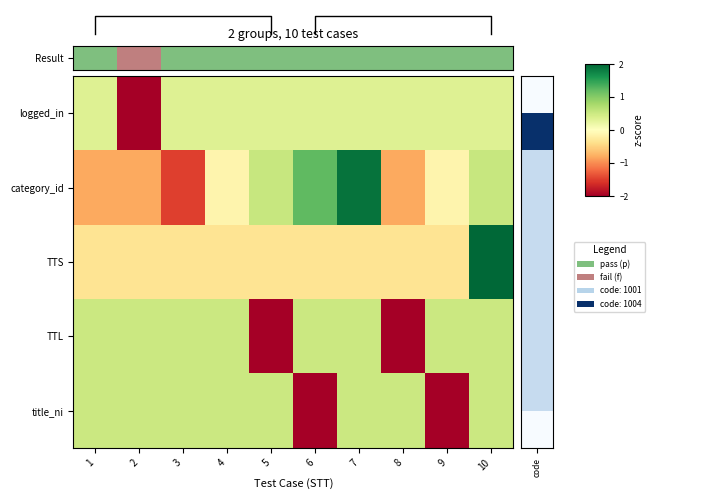

What is the maximum value for Result?

1.0